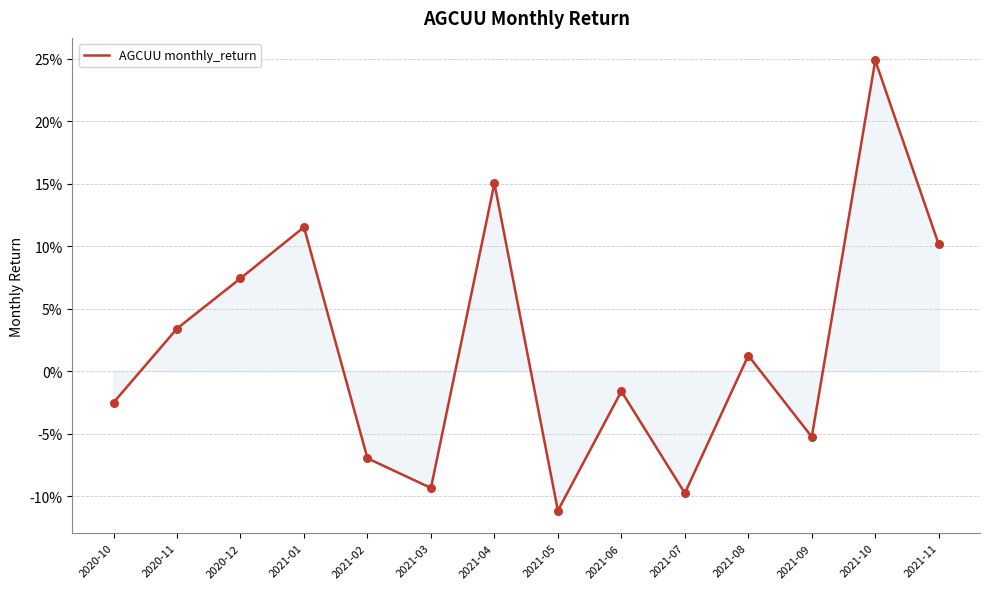

Which has a higher value, 2021-05 or 2020-12?

2020-12